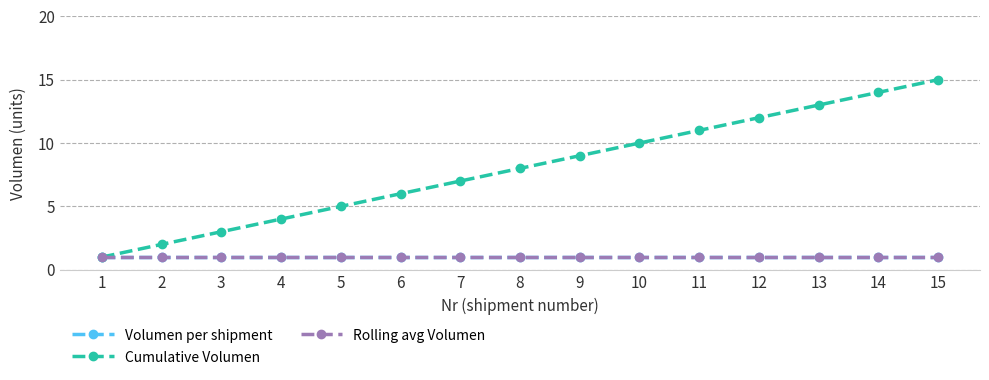

What is the sum of the Cumulative Volumen values at 10 and 5?

15